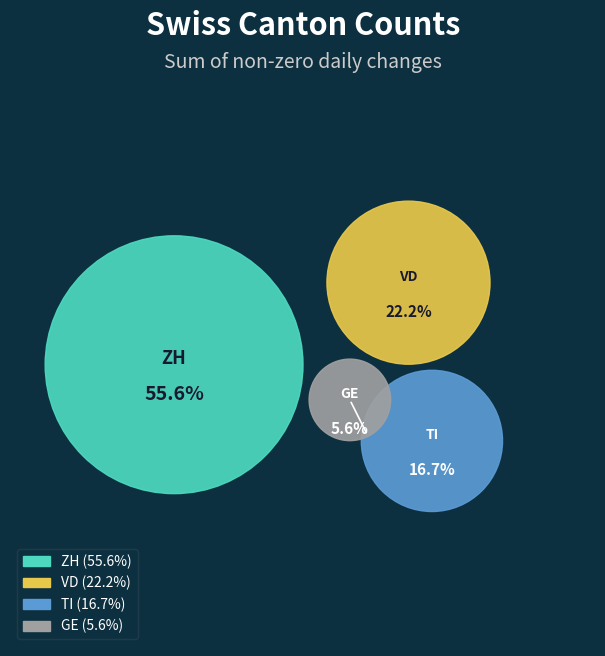

To the nearest percent, what is the combined percentage of ZH and TI?

72%